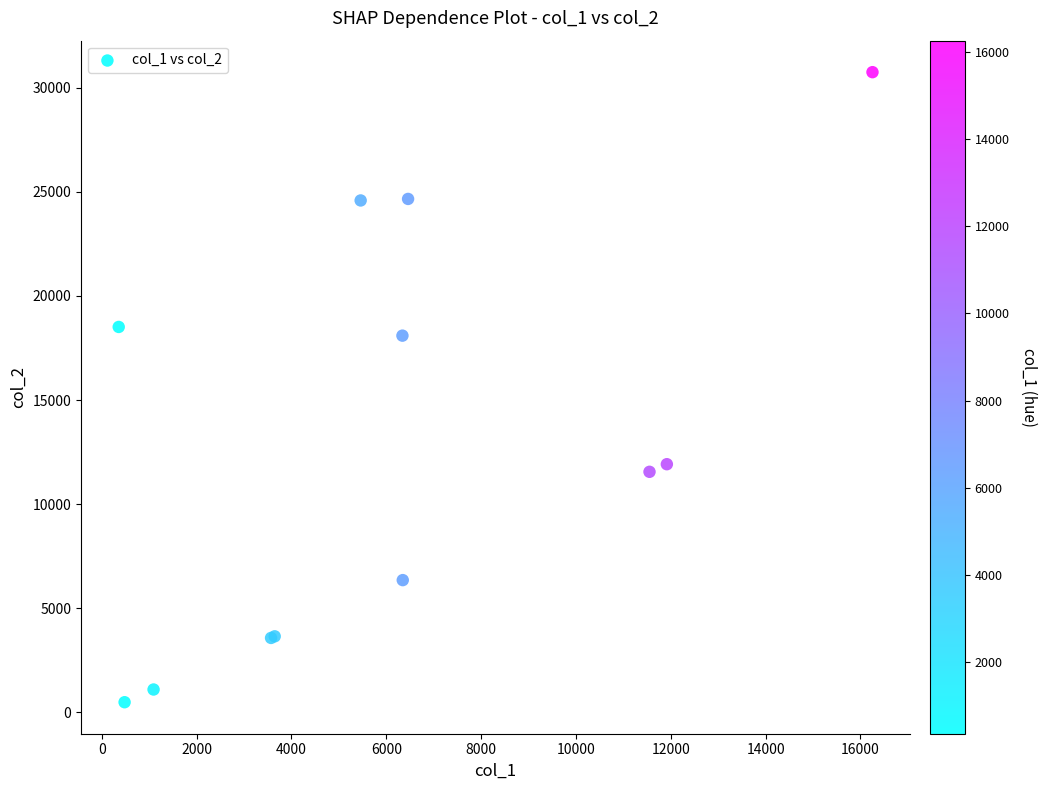

What Y value in the scatter plot is closest to 15618?

18095